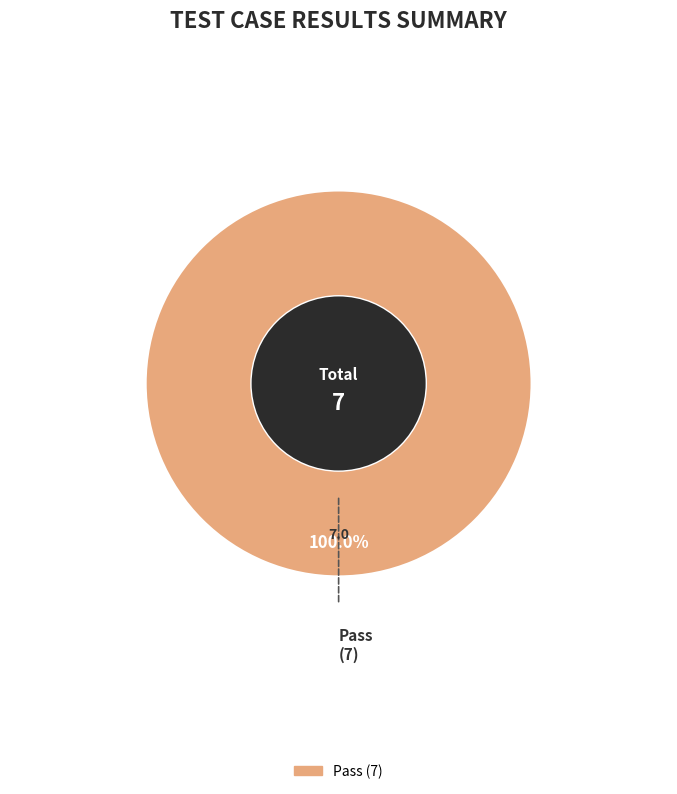

Does any single category account for the majority?

Yes